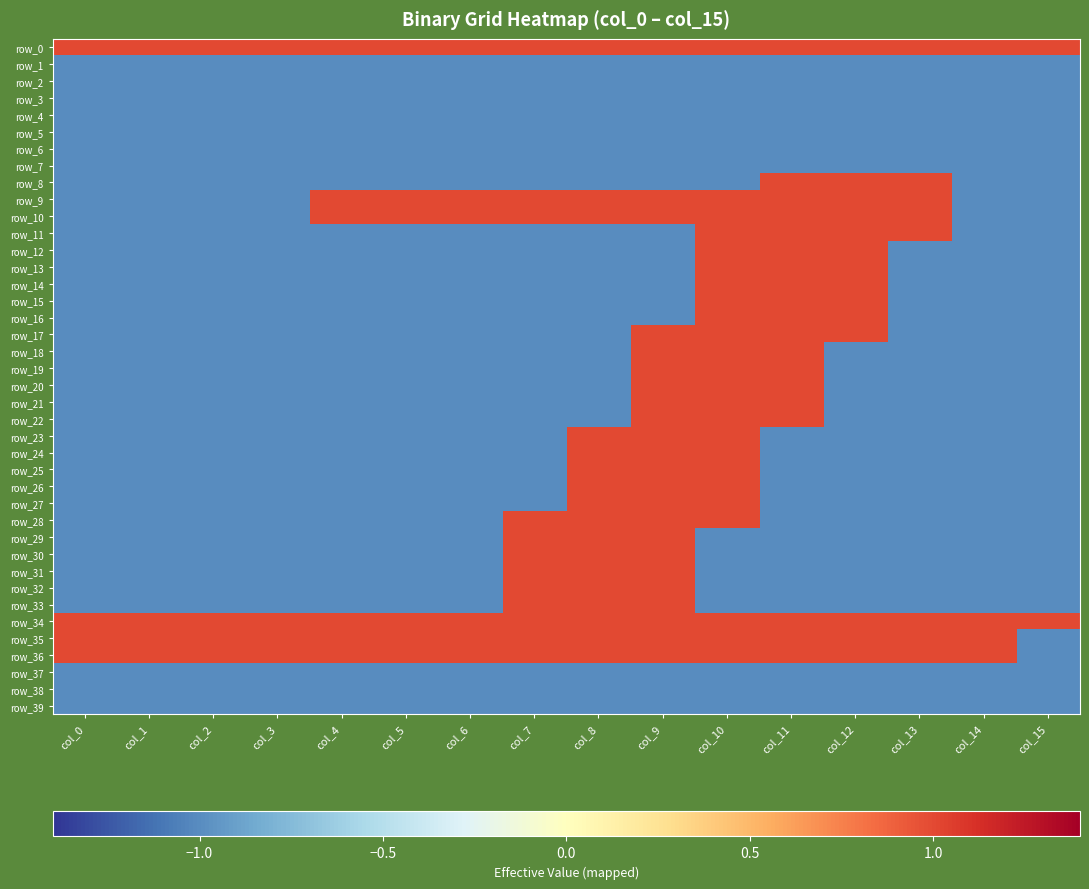

Is the value of row_5 at col_6 greater than the value of row_1 at col_0?

No